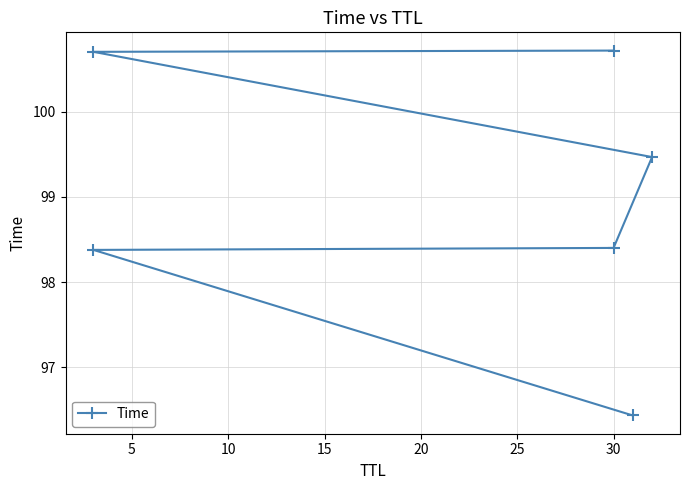

Where is the data nearest to the value 98?

5